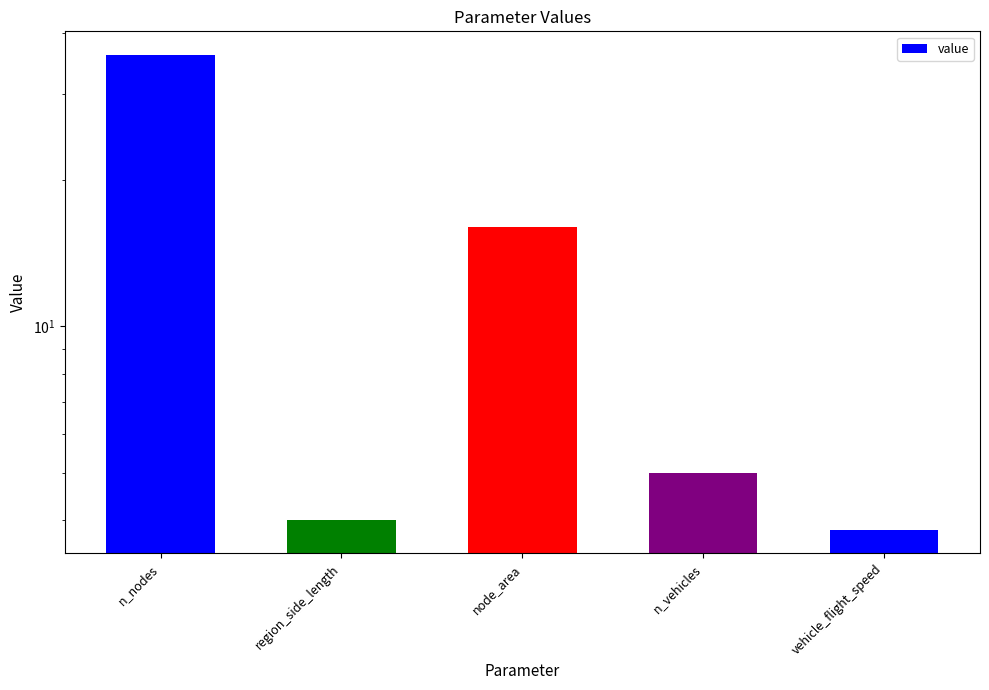

What is the change in value from n_nodes to n_vehicles?

-31.0